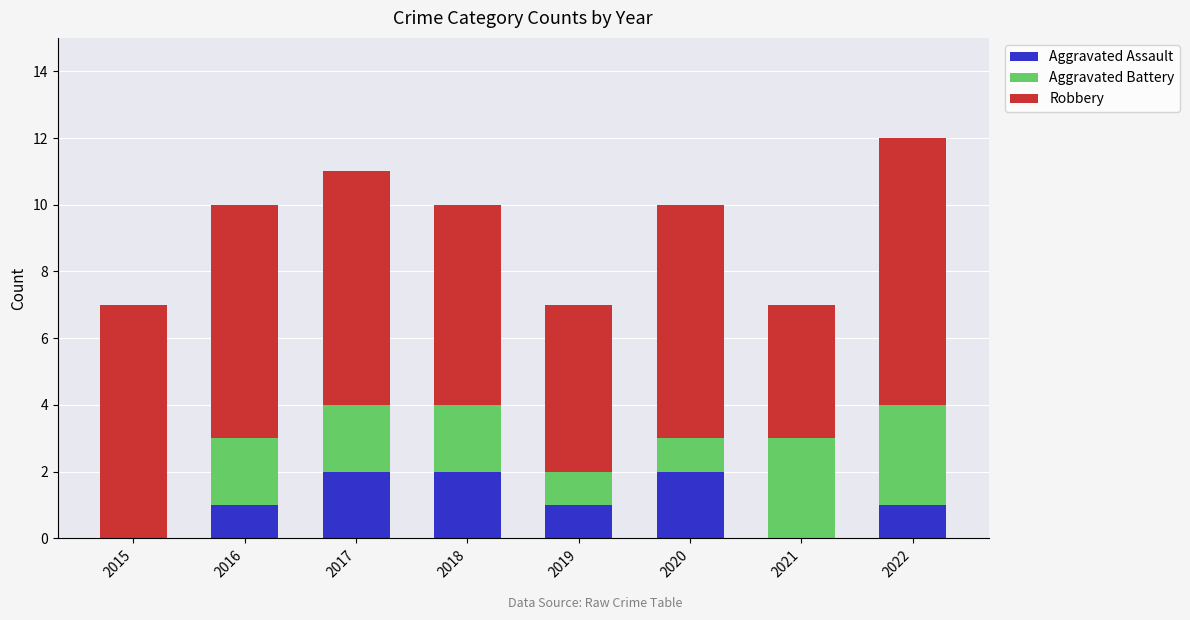

Are the bars horizontal?

No